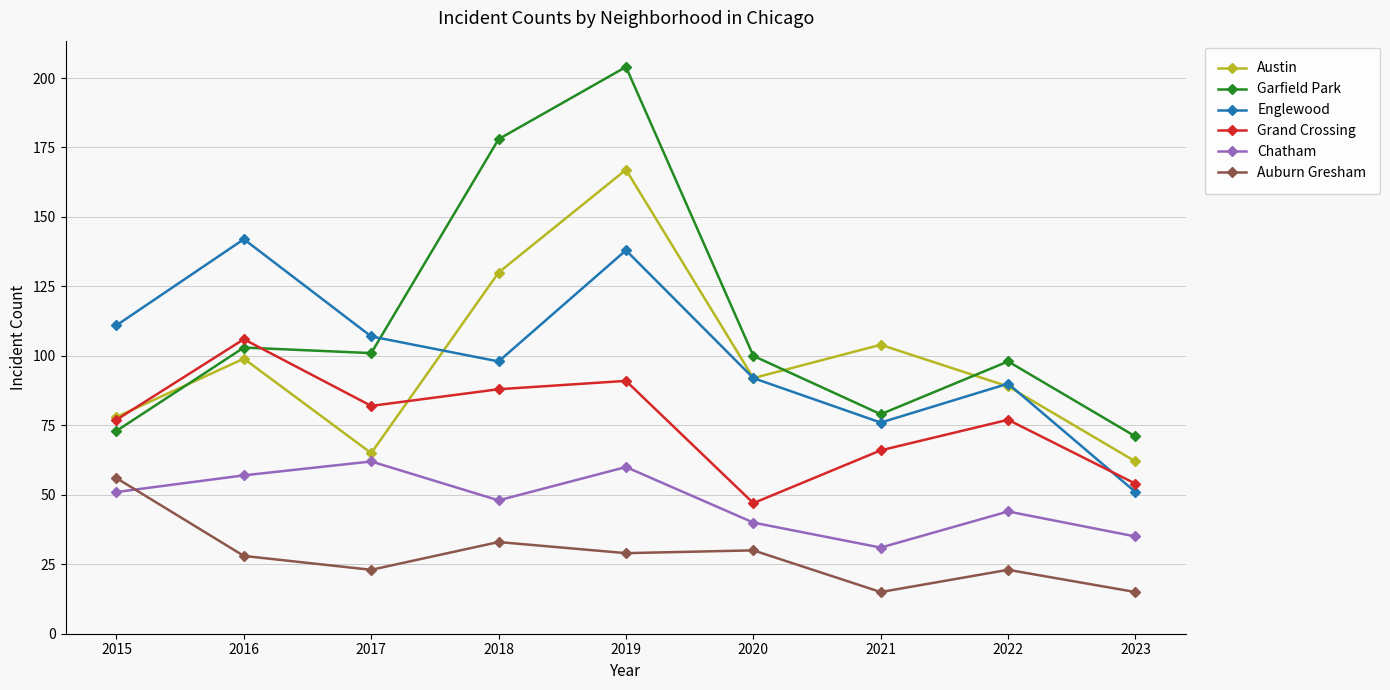

Reading left to right, transcribe all the data shown in this chart.

Austin: 78	99	65	130	167	92	104	89	62
Garfield Park: 73	103	101	178	204	100	79	98	71
Englewood: 111	142	107	98	138	92	76	90	51
Grand Crossing: 77	106	82	88	91	47	66	77	54
Chatham: 51	57	62	48	60	40	31	44	35
Auburn Gresham: 56	28	23	33	29	30	15	23	15